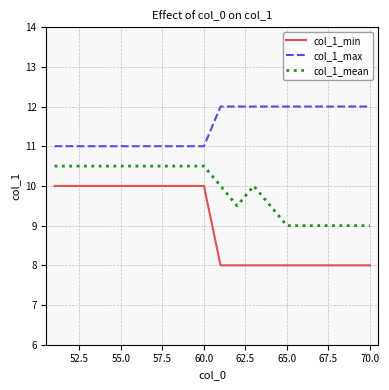

True or false: col_1_mean and col_1_min intersect in this chart.

False